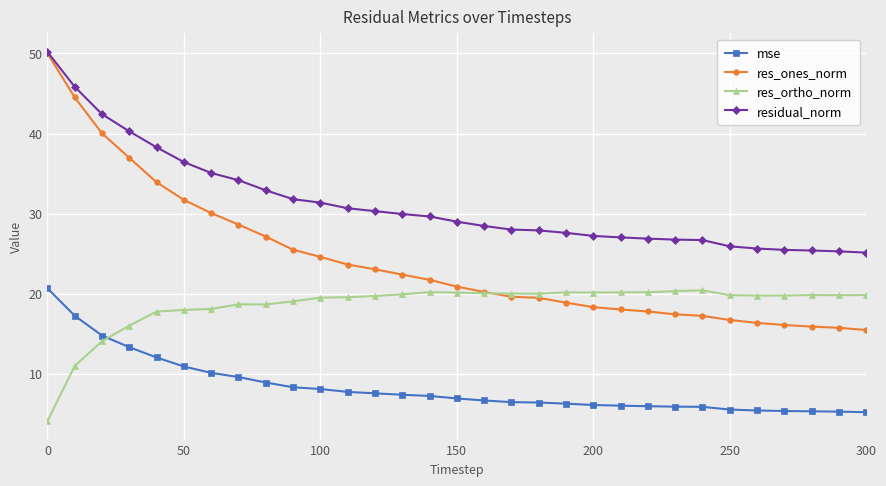

What is the difference between the maximum and minimum values in the mse series?

15.5